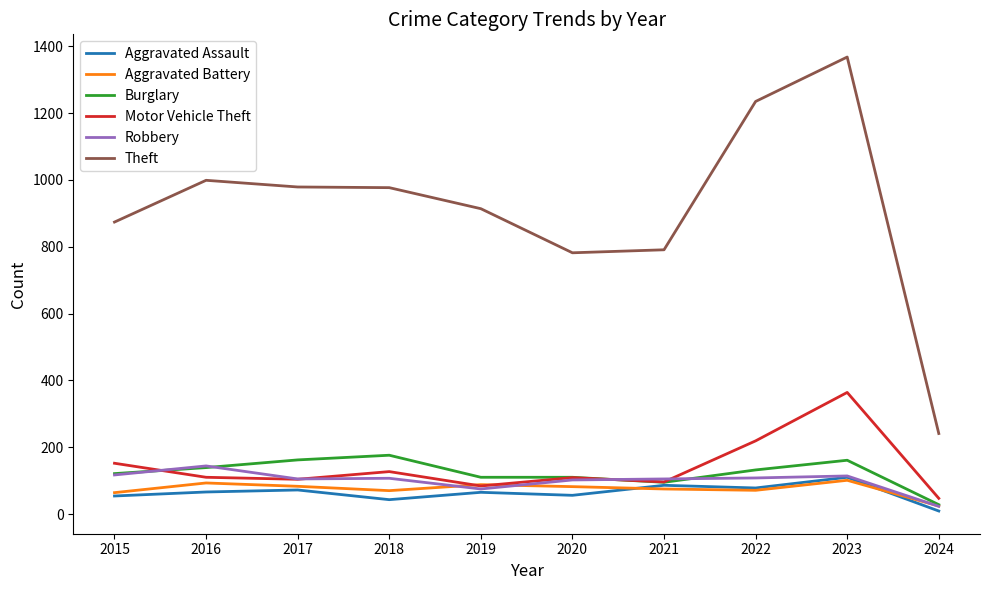

Which category has the lowest value in the Theft series?

2024